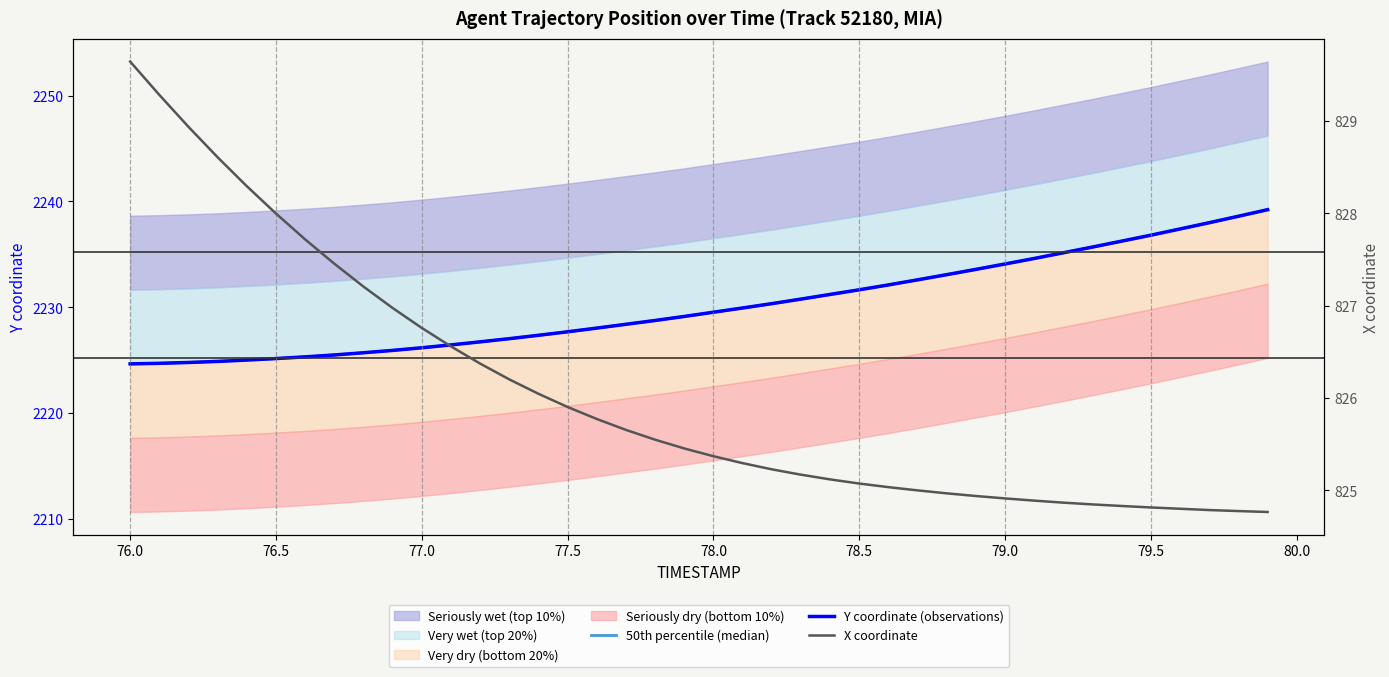

True or false: 50th percentile (median) and X coordinate cross at least once.

False